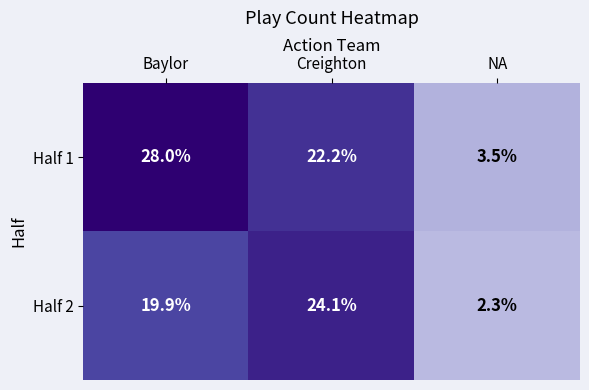

At which category does the chart reach its peak across all series?

Baylor